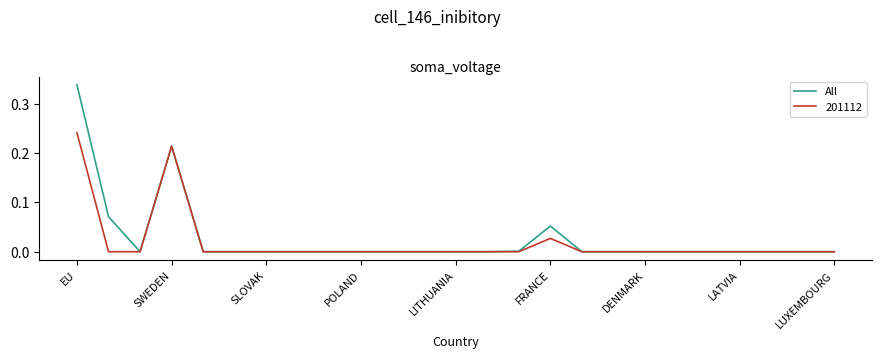

Rank the series by their maximum value, from lowest to highest.

201112, All